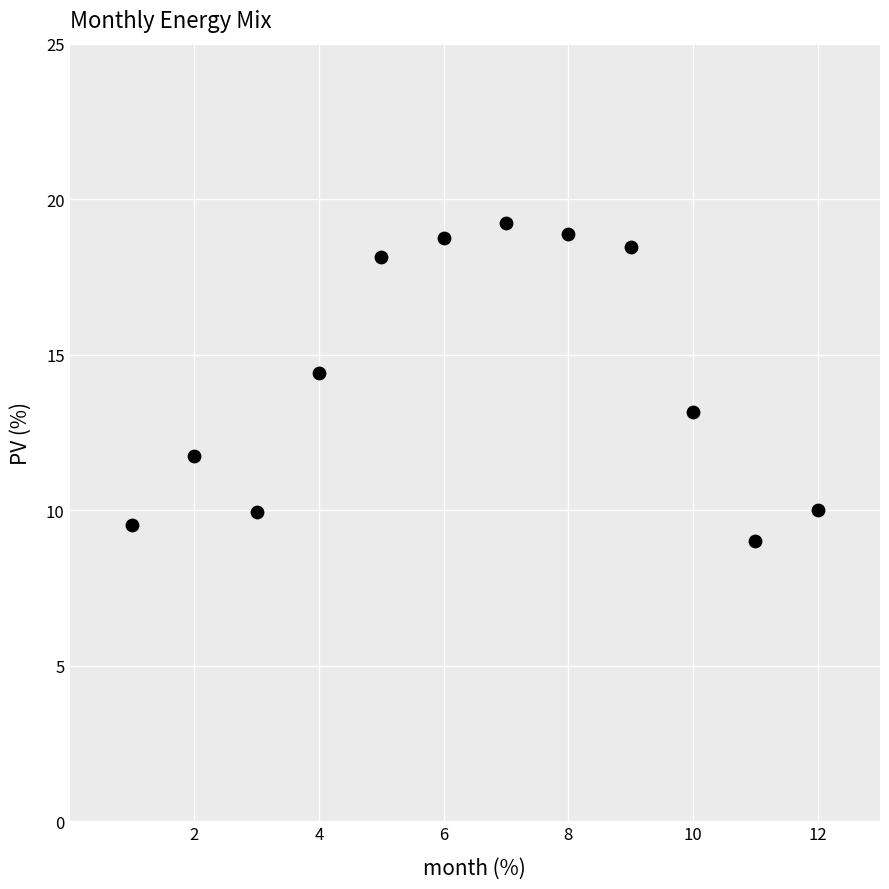

What Y value in the scatter plot is closest to 14?

14.4